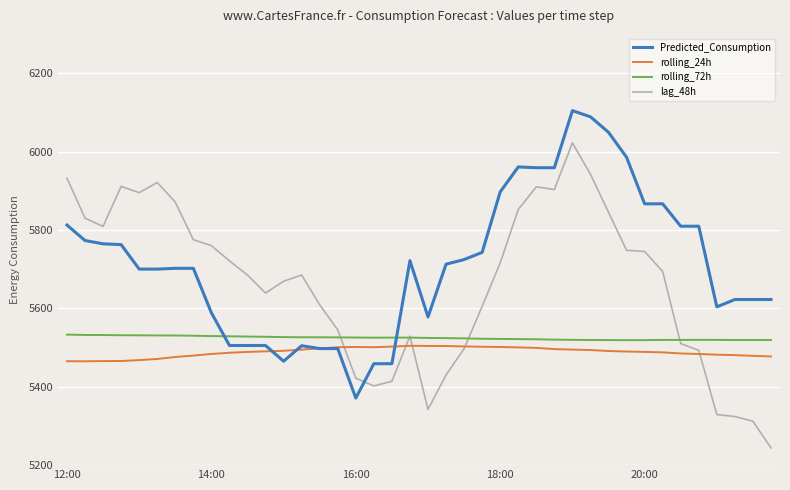

What is the smallest value displayed?

5244.0